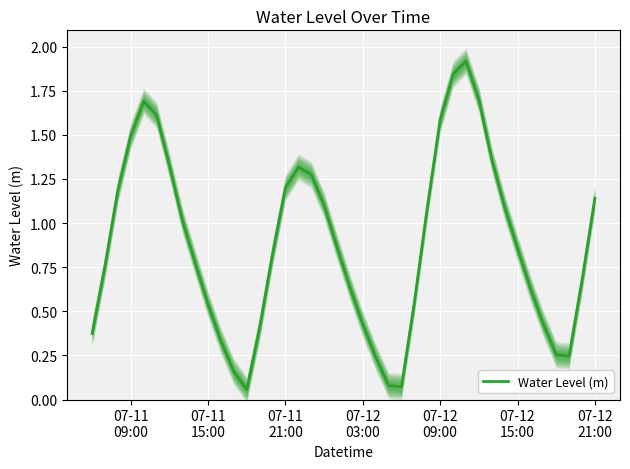

Count the number of categories in the chart.

40